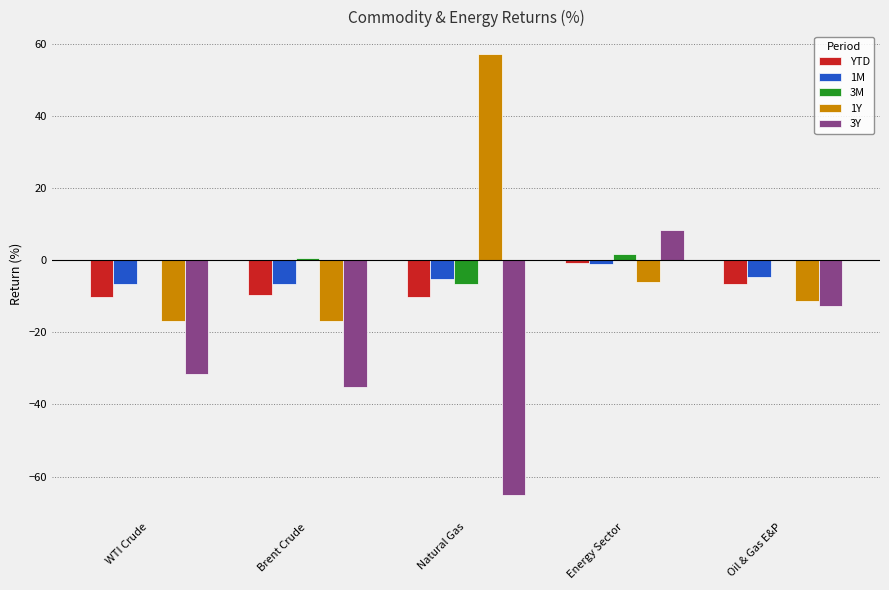

What is the sum of all 3M values?

-4.4